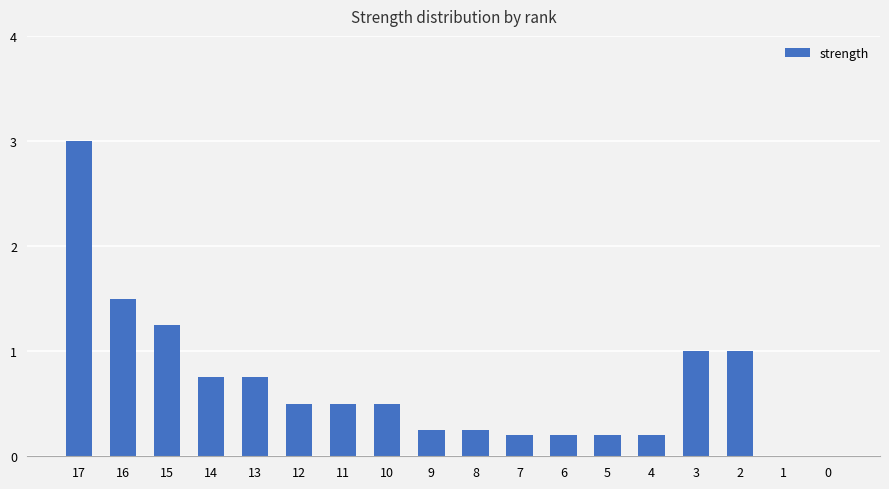

How many distinct data groups are displayed?

1